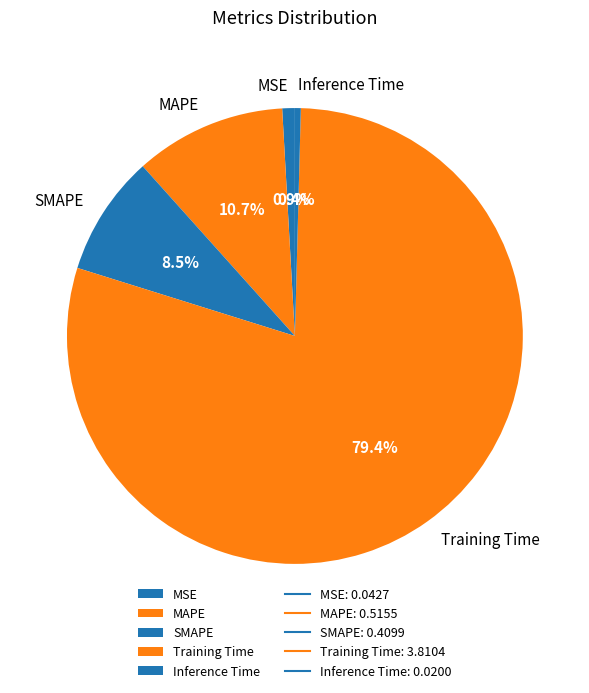

The MSE slice represents 1% of the pie. True or false?

True